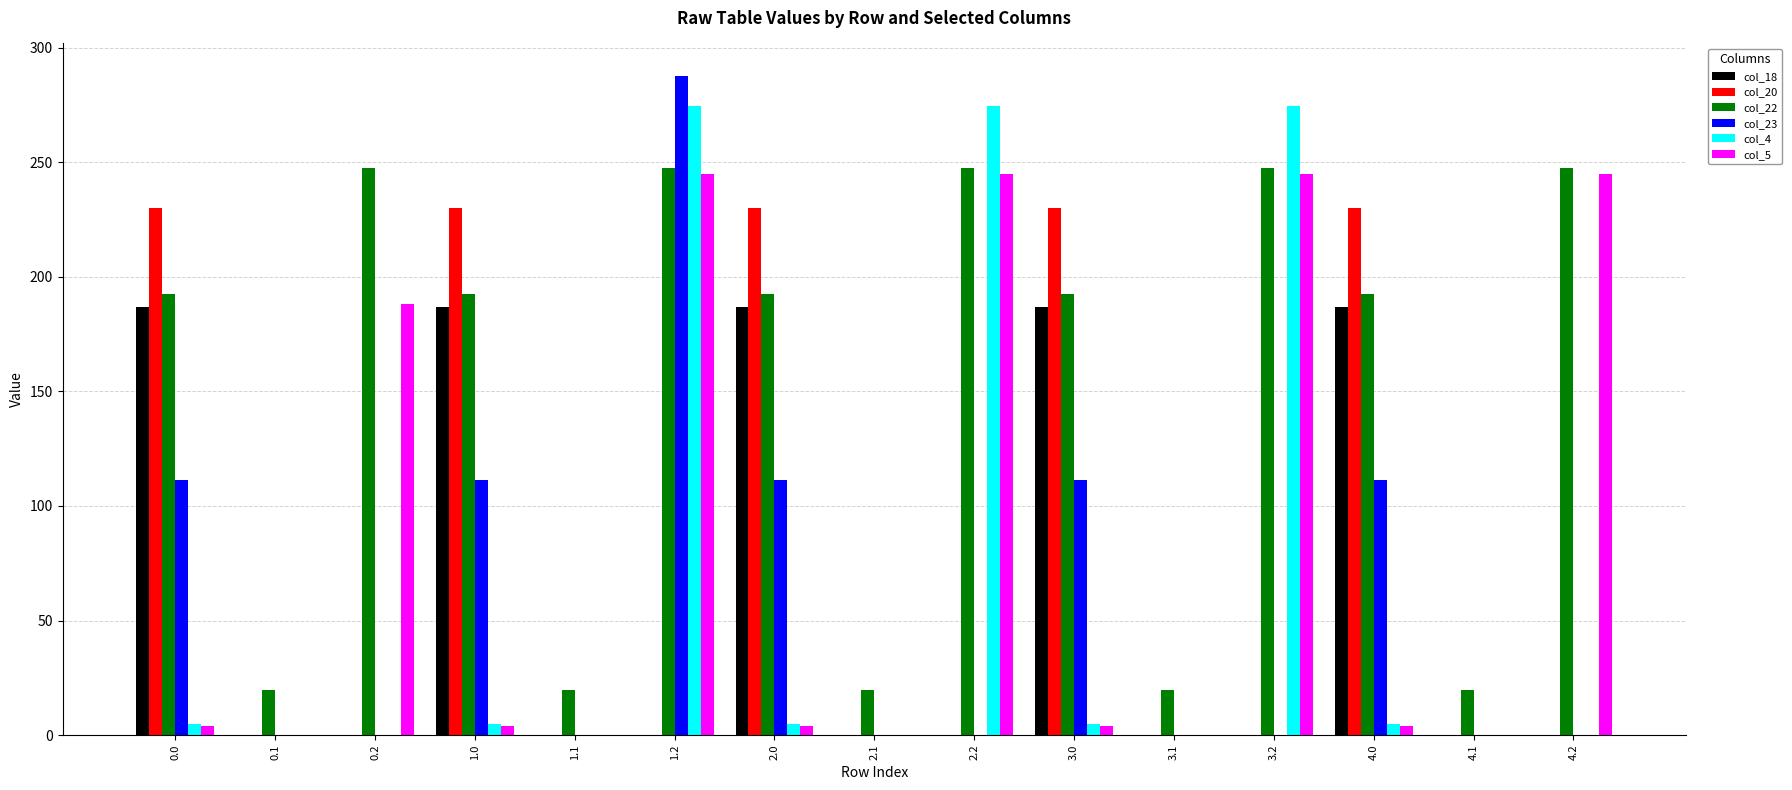

What is the maximum value shown in the chart?

287.5